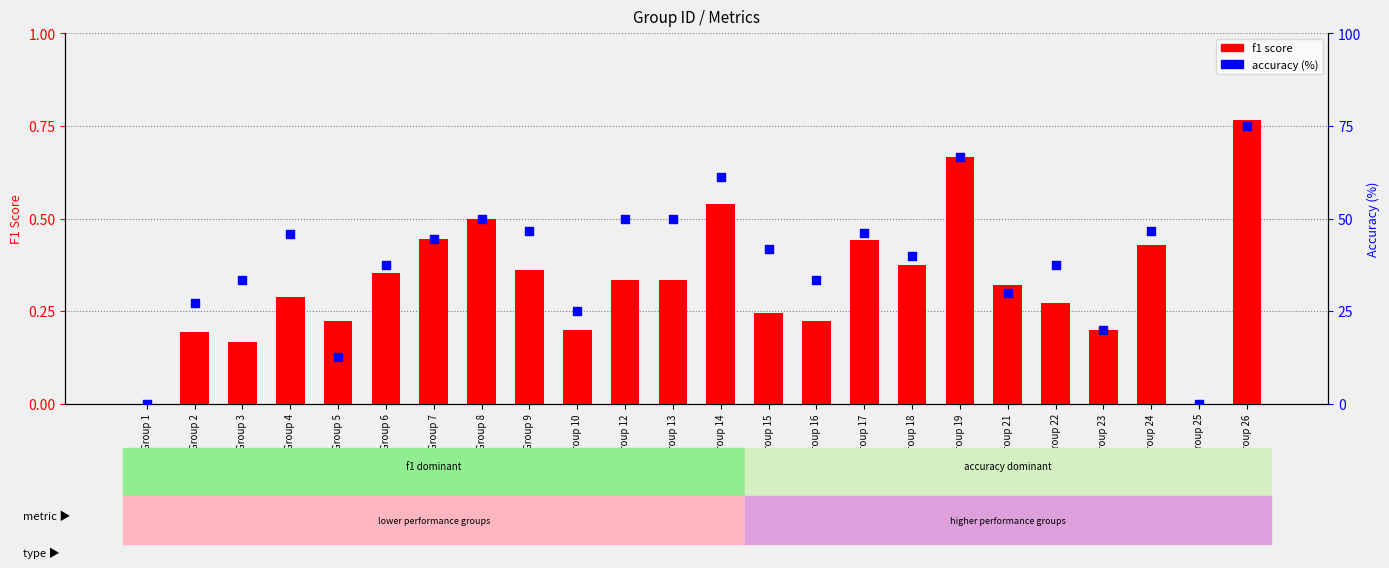

Which series has the largest total across all categories?

accuracy (%)